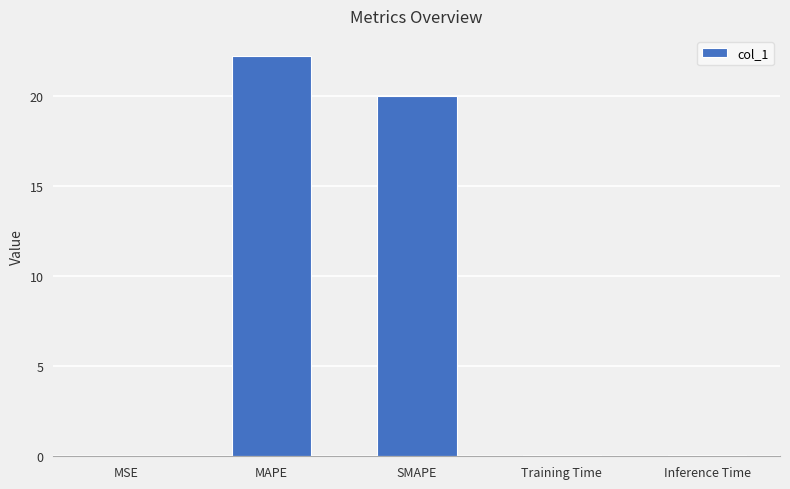

What is the greatest value displayed?

22.2